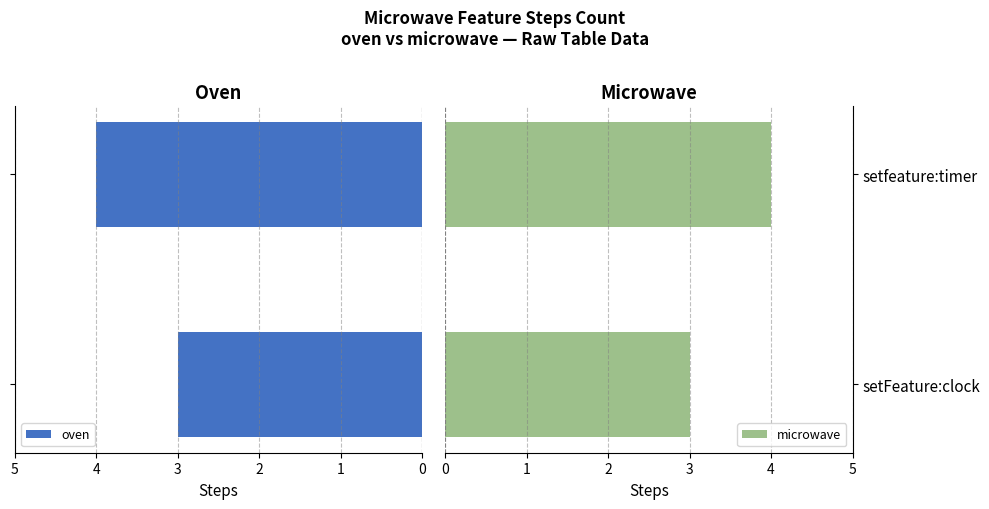

What is the minimum value for microwave?

3